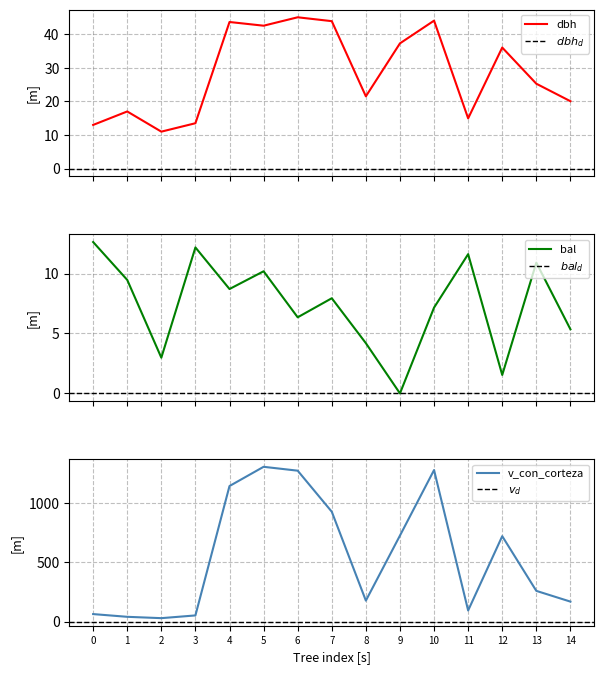

Does the chart have visible grid lines?

Yes